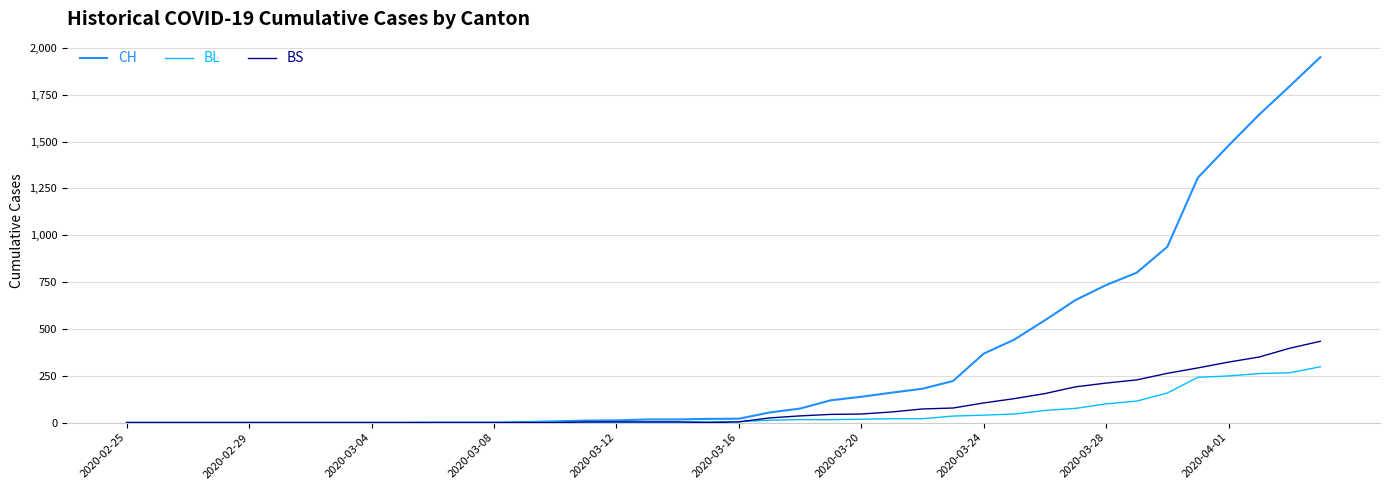

List the series in order of their peak value, highest first.

CH, BS, BL